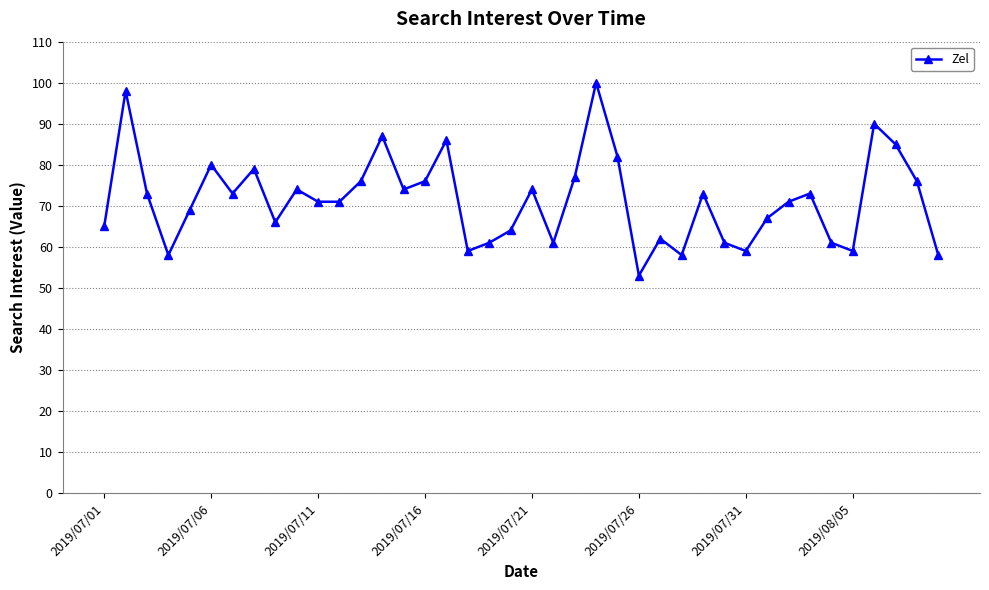

True or false: the data has more than 0 interior local peaks.

True